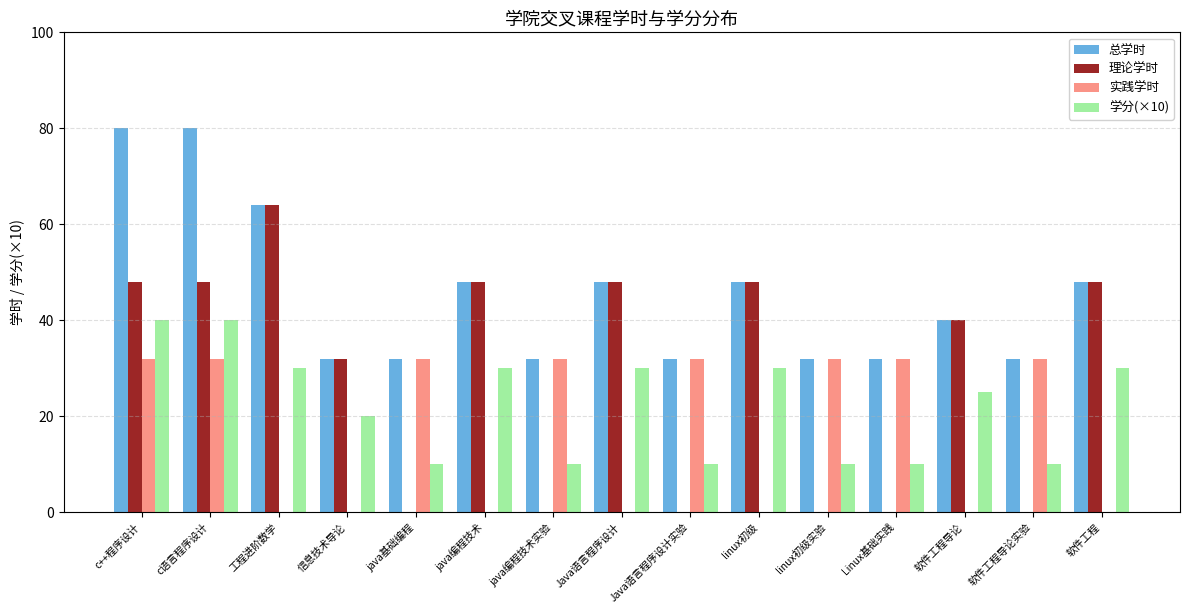

Read the 理论学时 value at 信息技术导论.

32